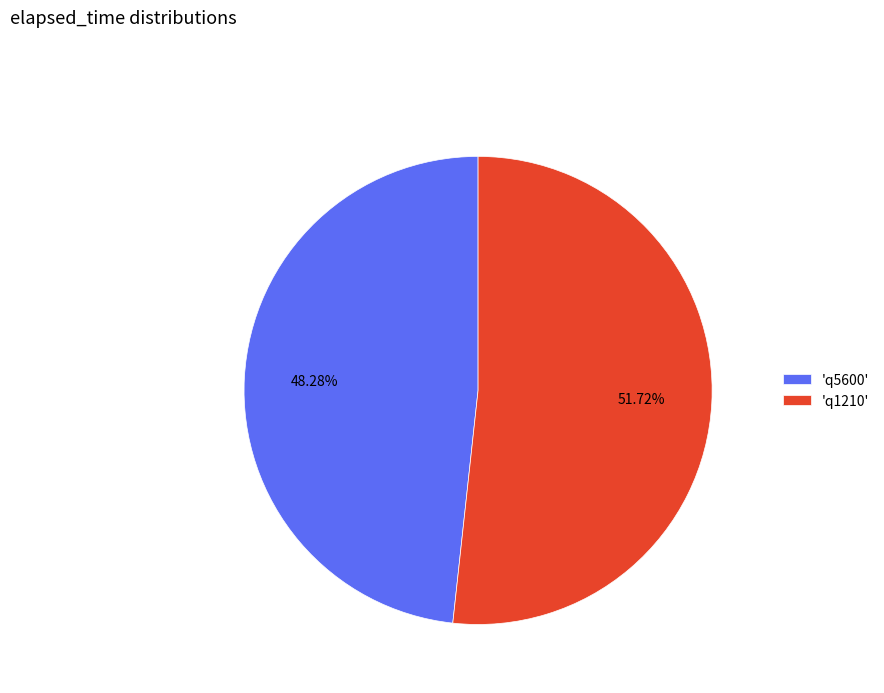

Between 'q1210' and 'q5600', which is larger?

'q1210'